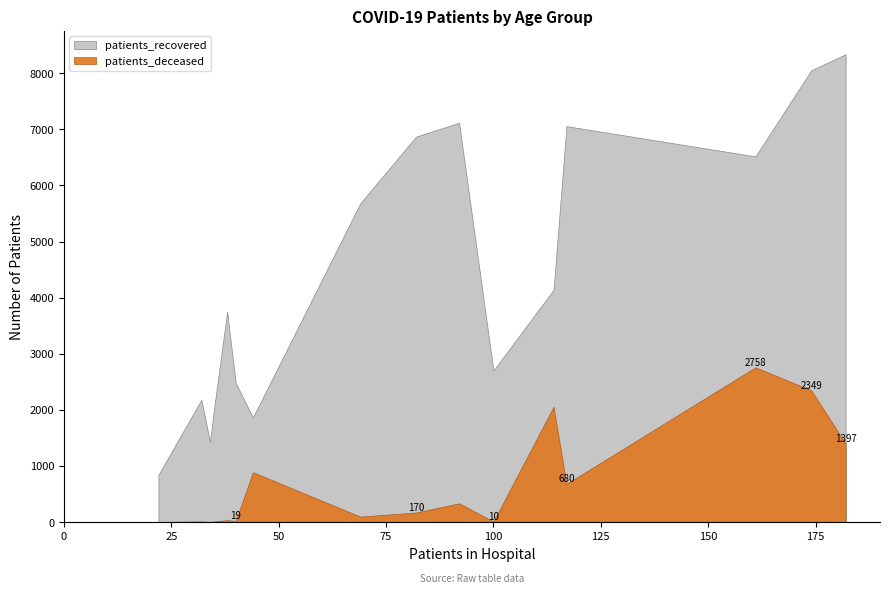

What is the lowest value of the patients_deceased series?

3